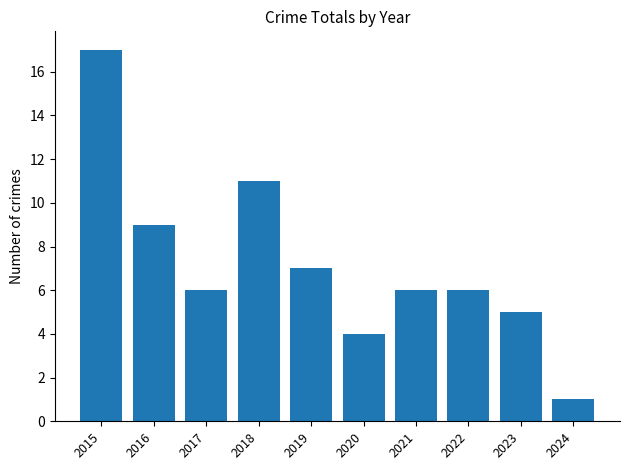

Between 2023 and 2019, which is larger?

2019